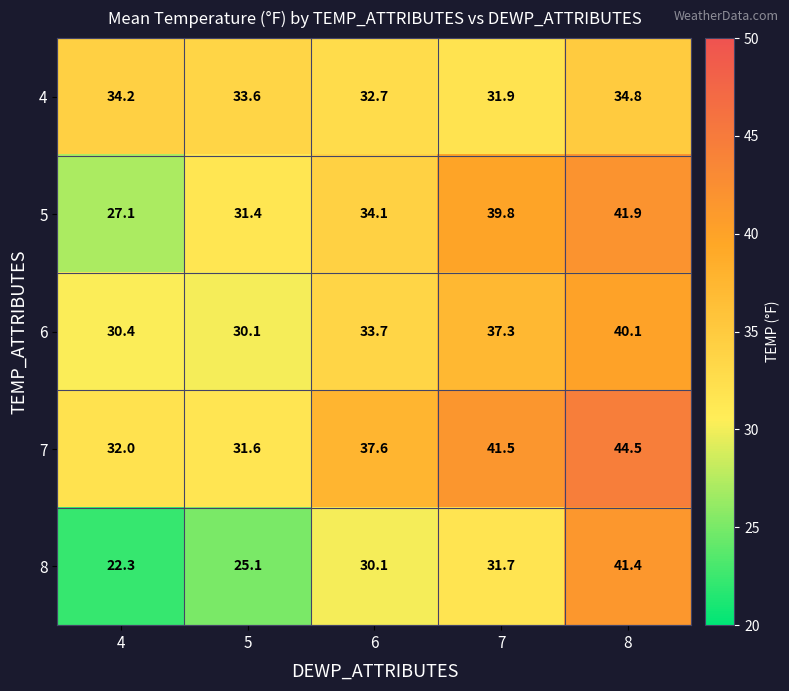

At which category does the chart reach its peak across all series?

8